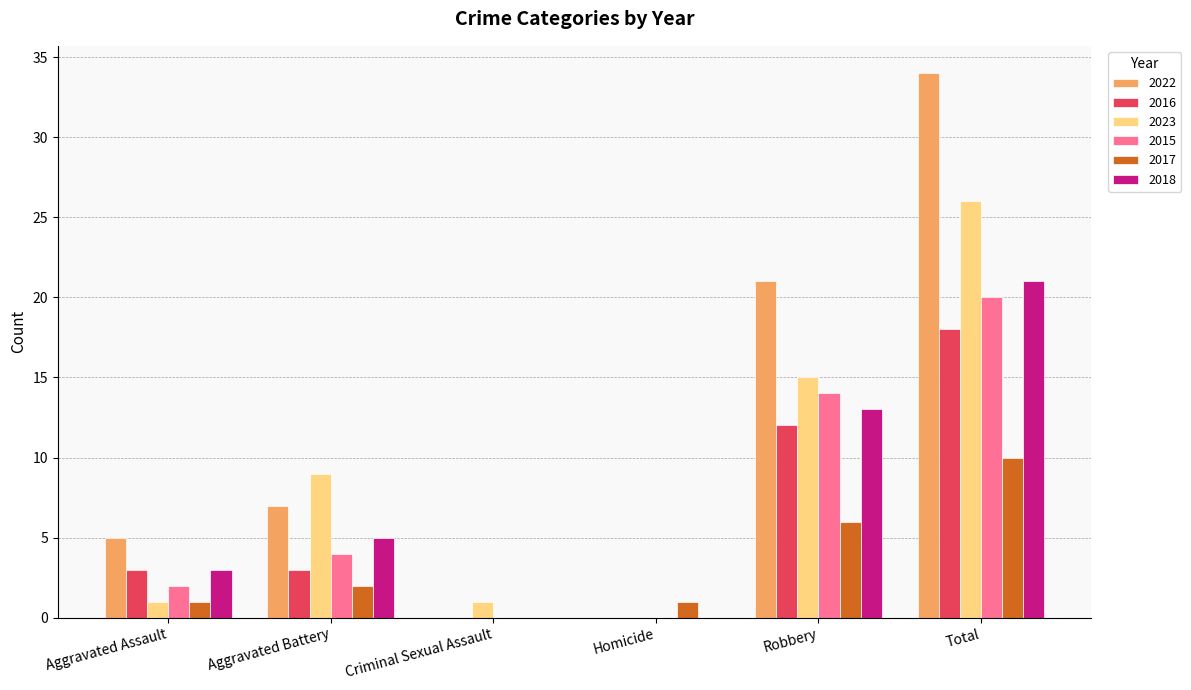

Is it true that 2015 equals 2 at Aggravated Assault?

True